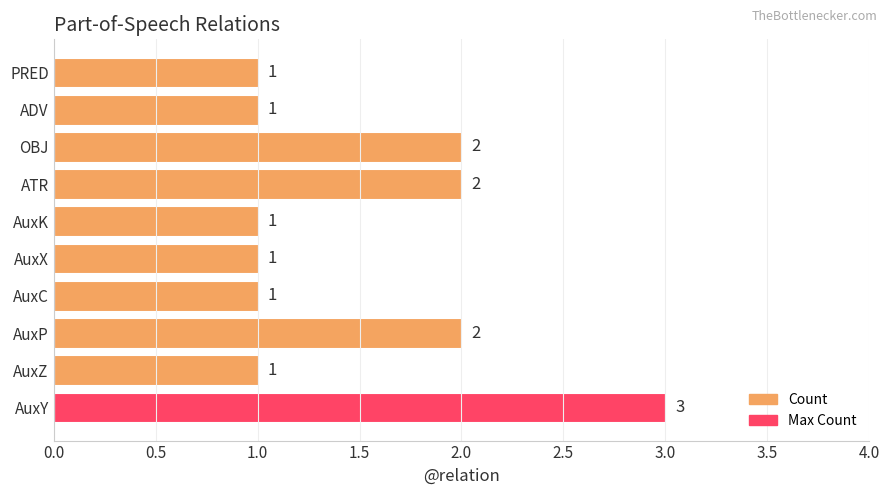

How many distinct data groups are displayed?

1